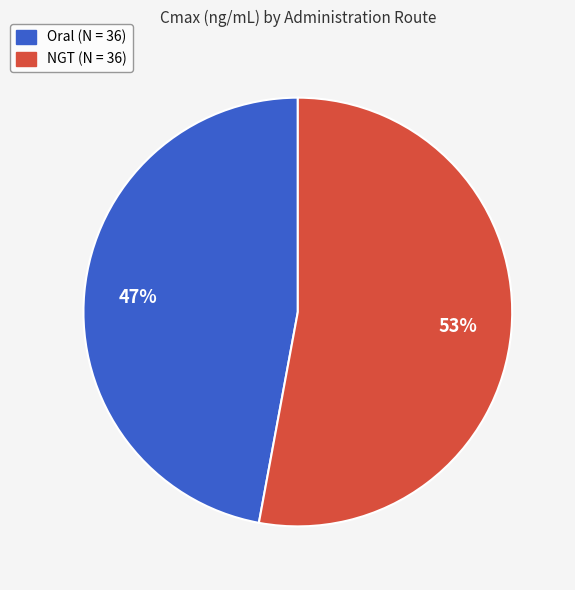

Which category has the smallest portion of the pie?

Oral (N = 36)